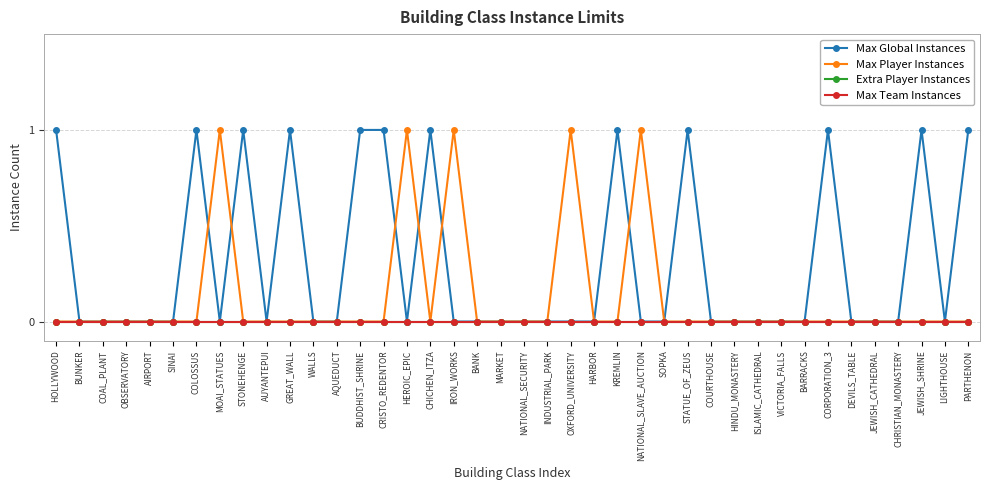

How many interior local peaks does the Max Player Instances series have?

5